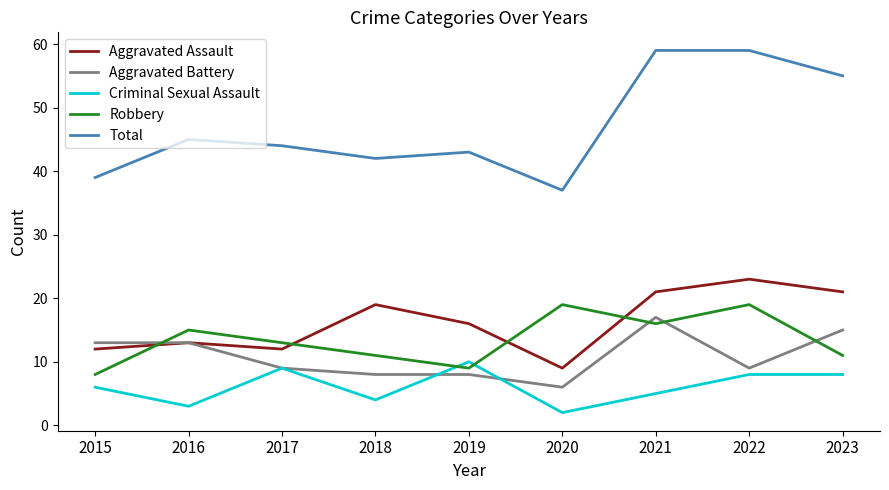

List the series in order of their peak value, highest first.

Total, Aggravated Assault, Robbery, Aggravated Battery, Criminal Sexual Assault